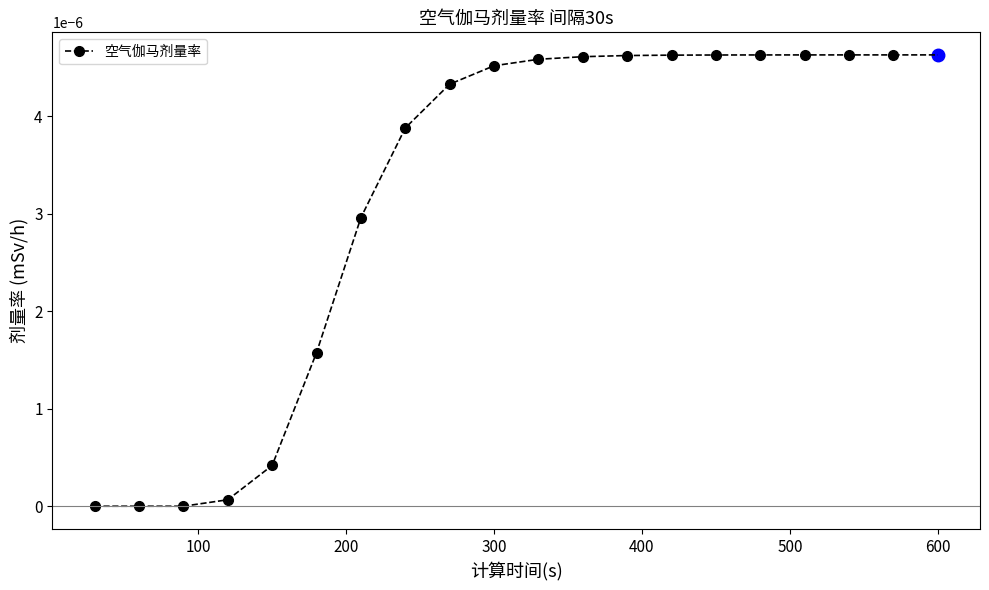

How many lines are shown in the chart?

1